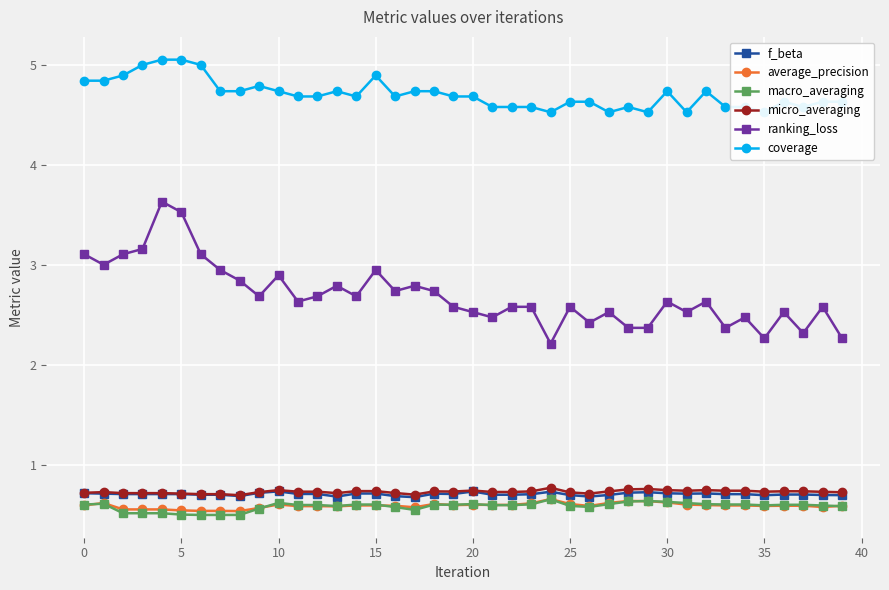

What is the sum of the micro_averaging values at 26 and 32?

1.5